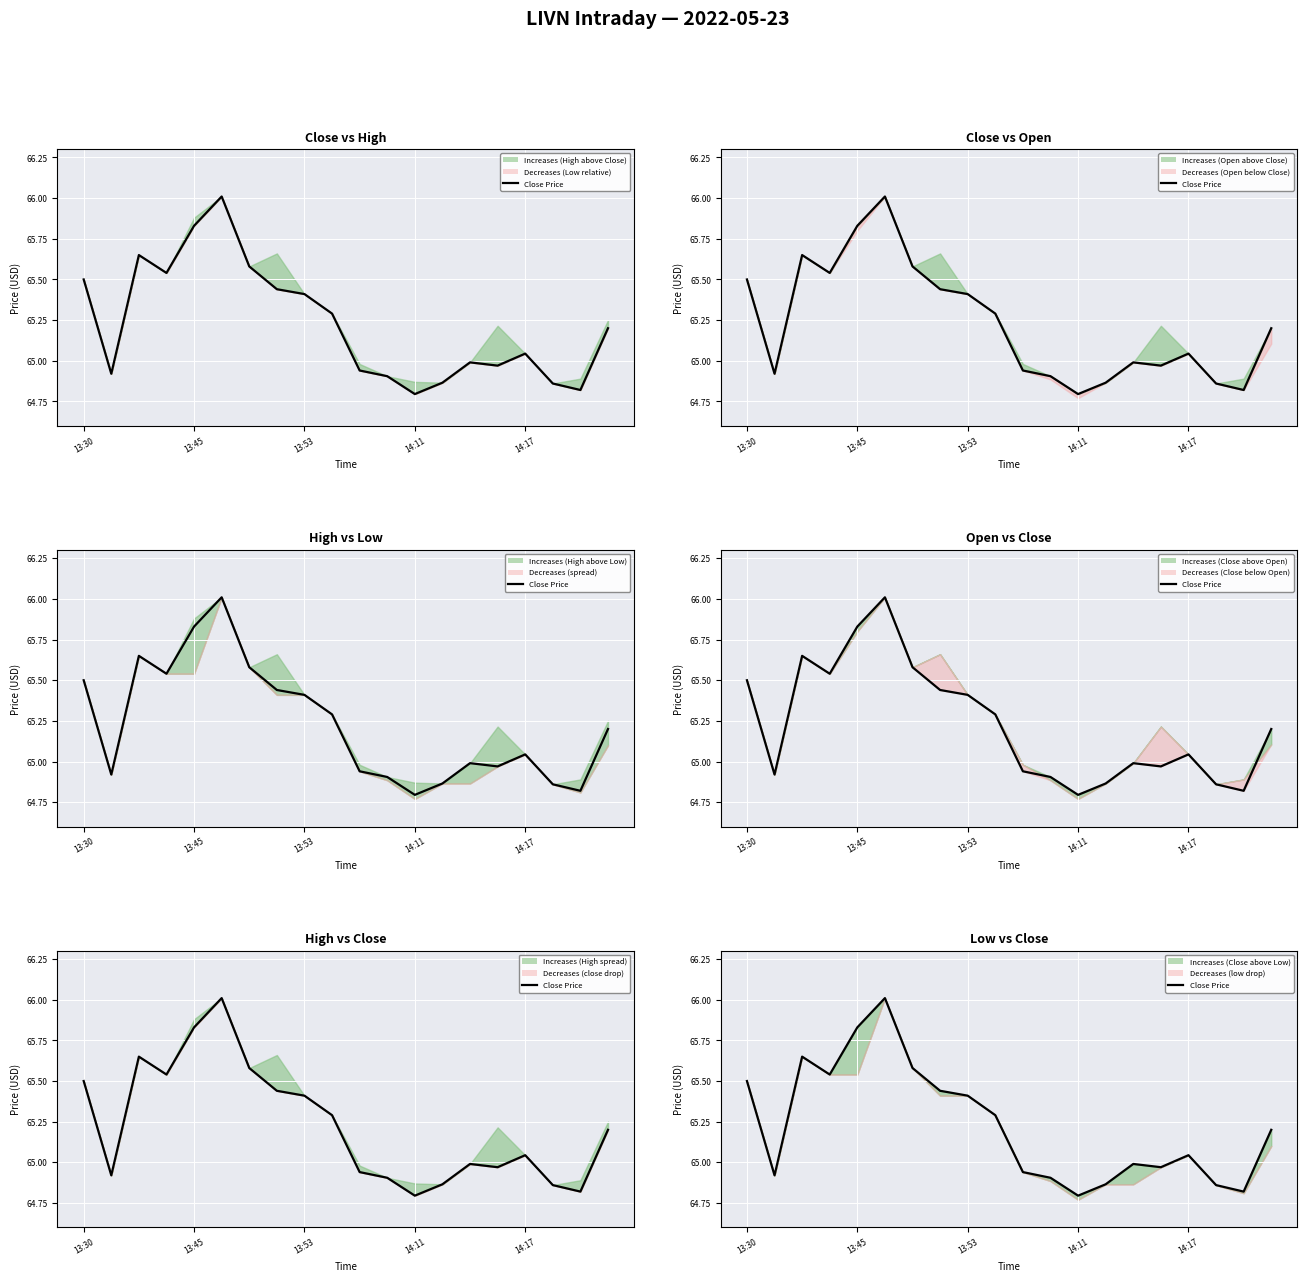

What is the average value?

65.2